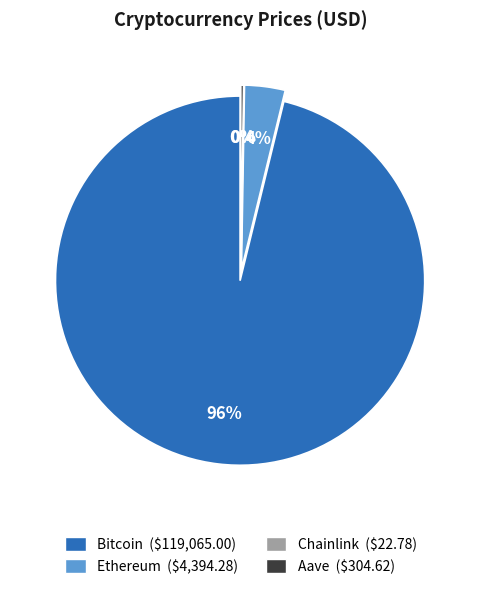

What is the smallest slice in the pie chart?

Chainlink